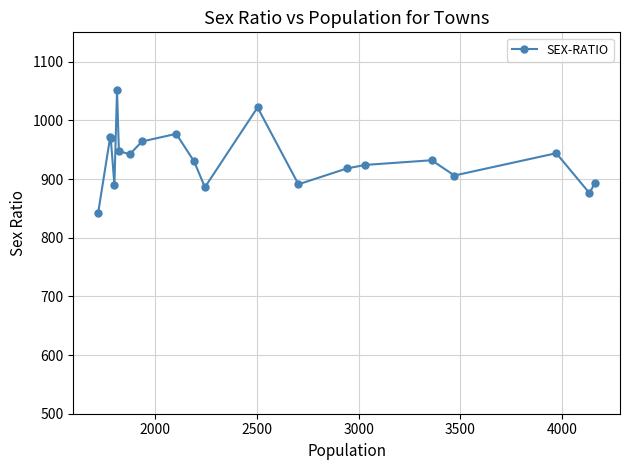

Does the chart have visible grid lines?

Yes